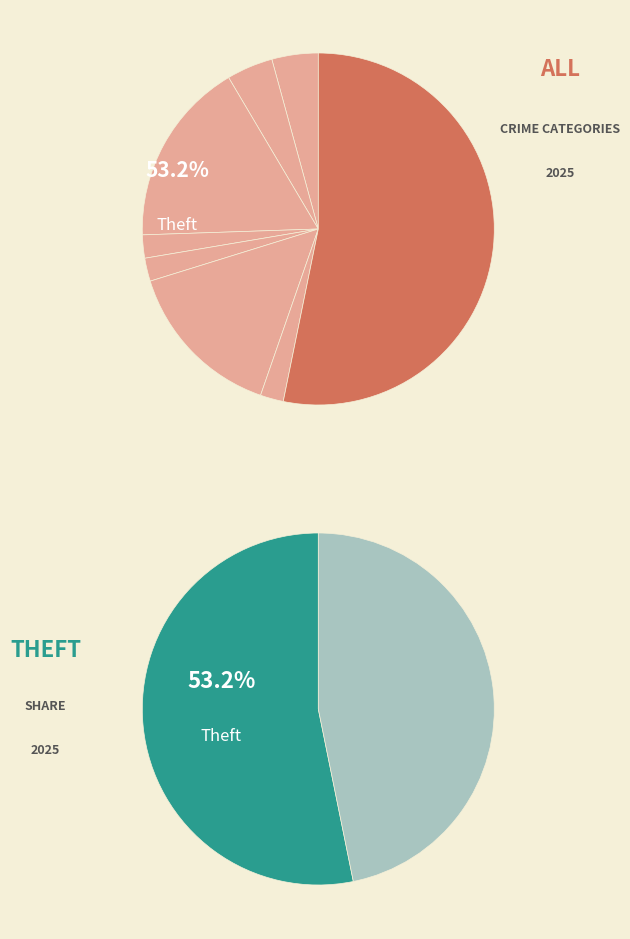

How many segments does this pie chart have?

8